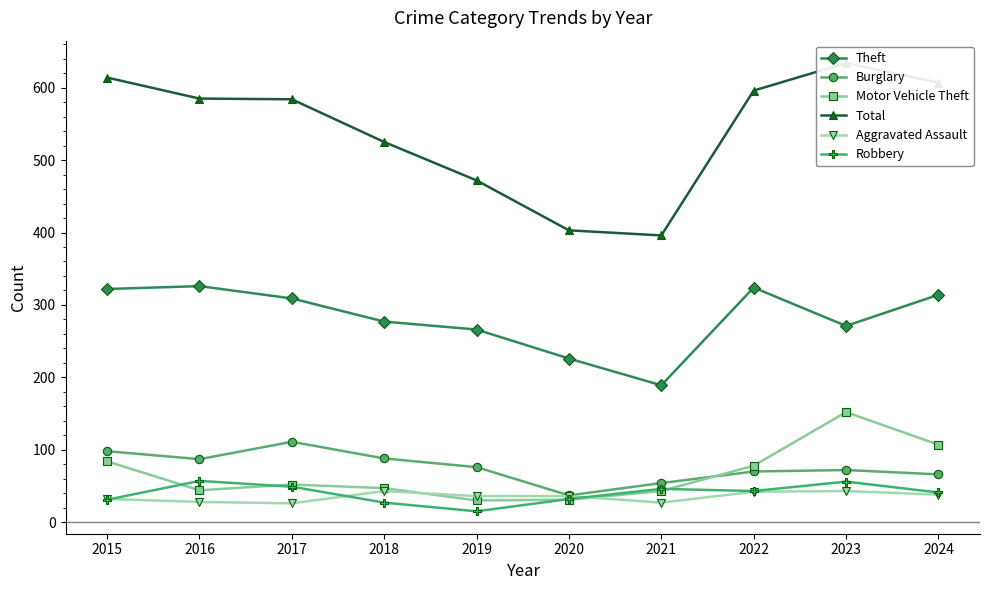

Which category has the highest value in the Motor Vehicle Theft series?

2023